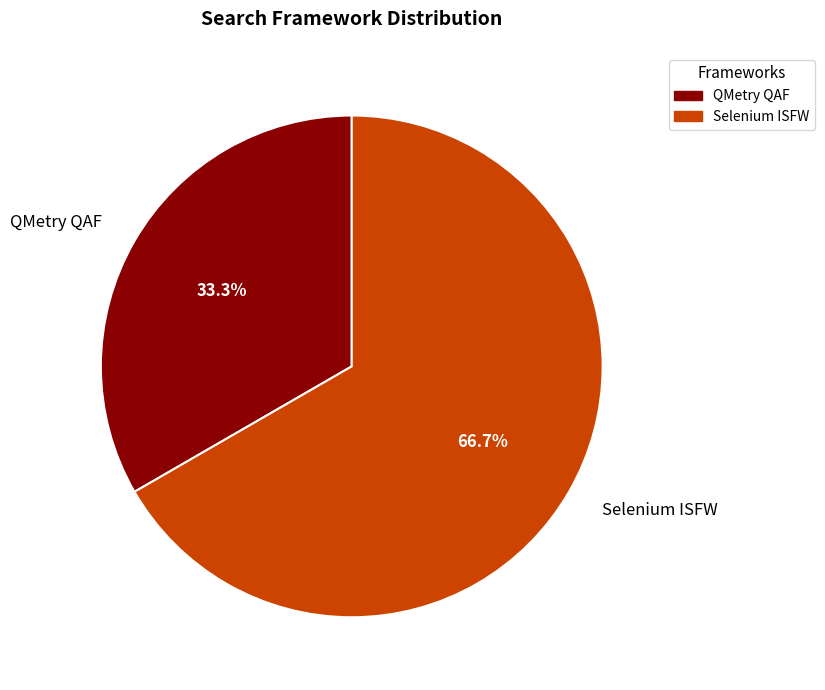

Is there a majority slice in this chart?

Yes